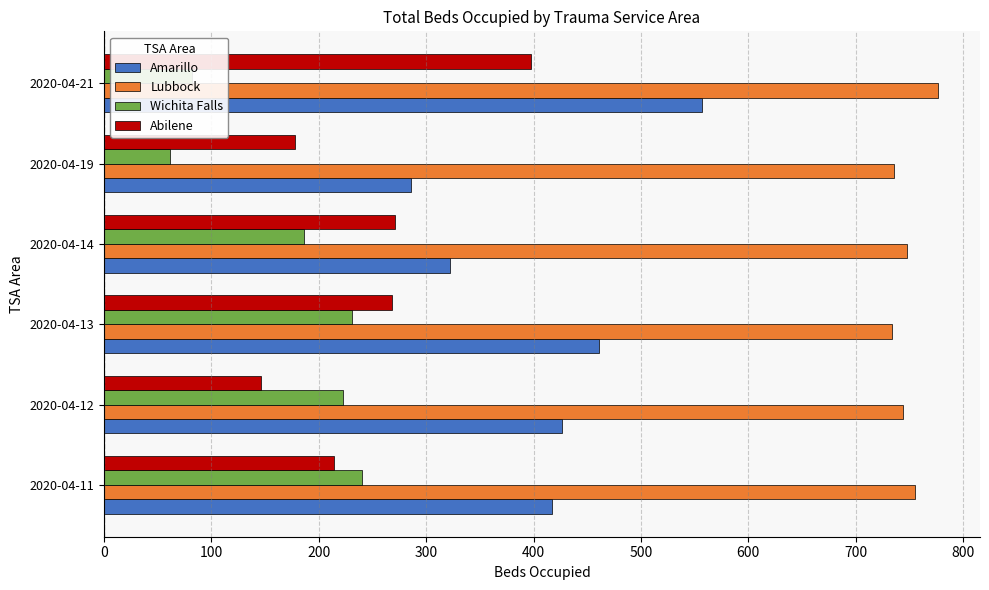

What is the average value of the Amarillo series?

412